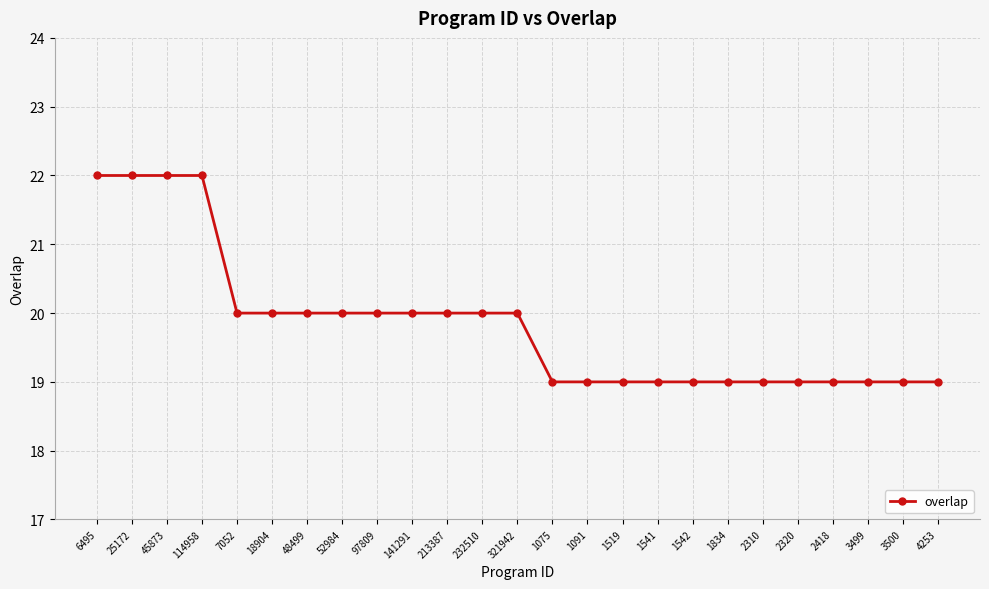

What is the greatest value displayed?

22